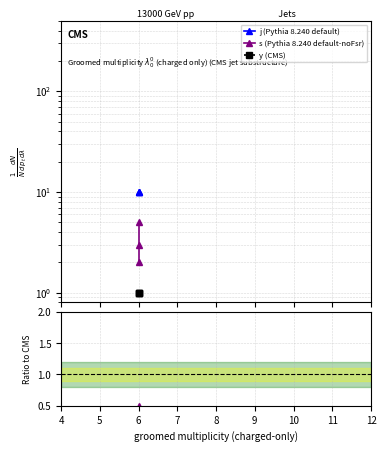

What is the sum of all s ratio values?

1.0